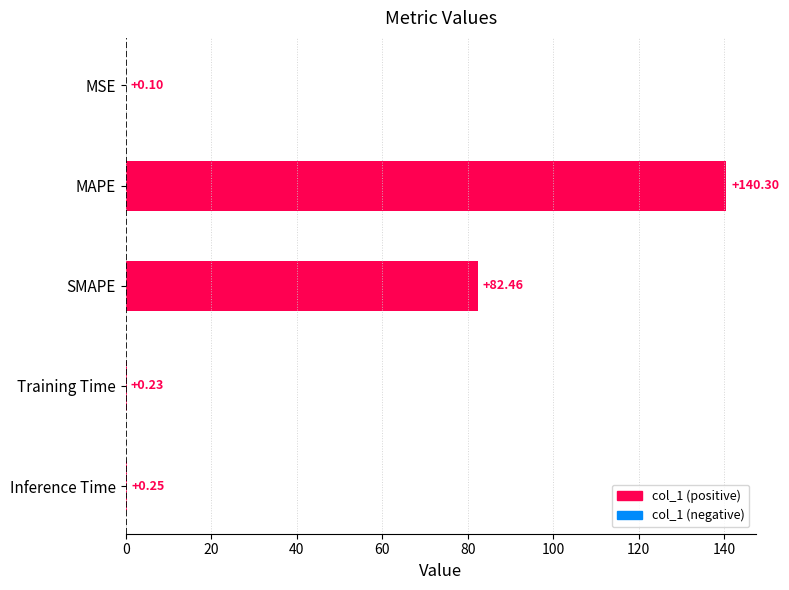

What is the change in value from MSE to Training Time?

+0.1